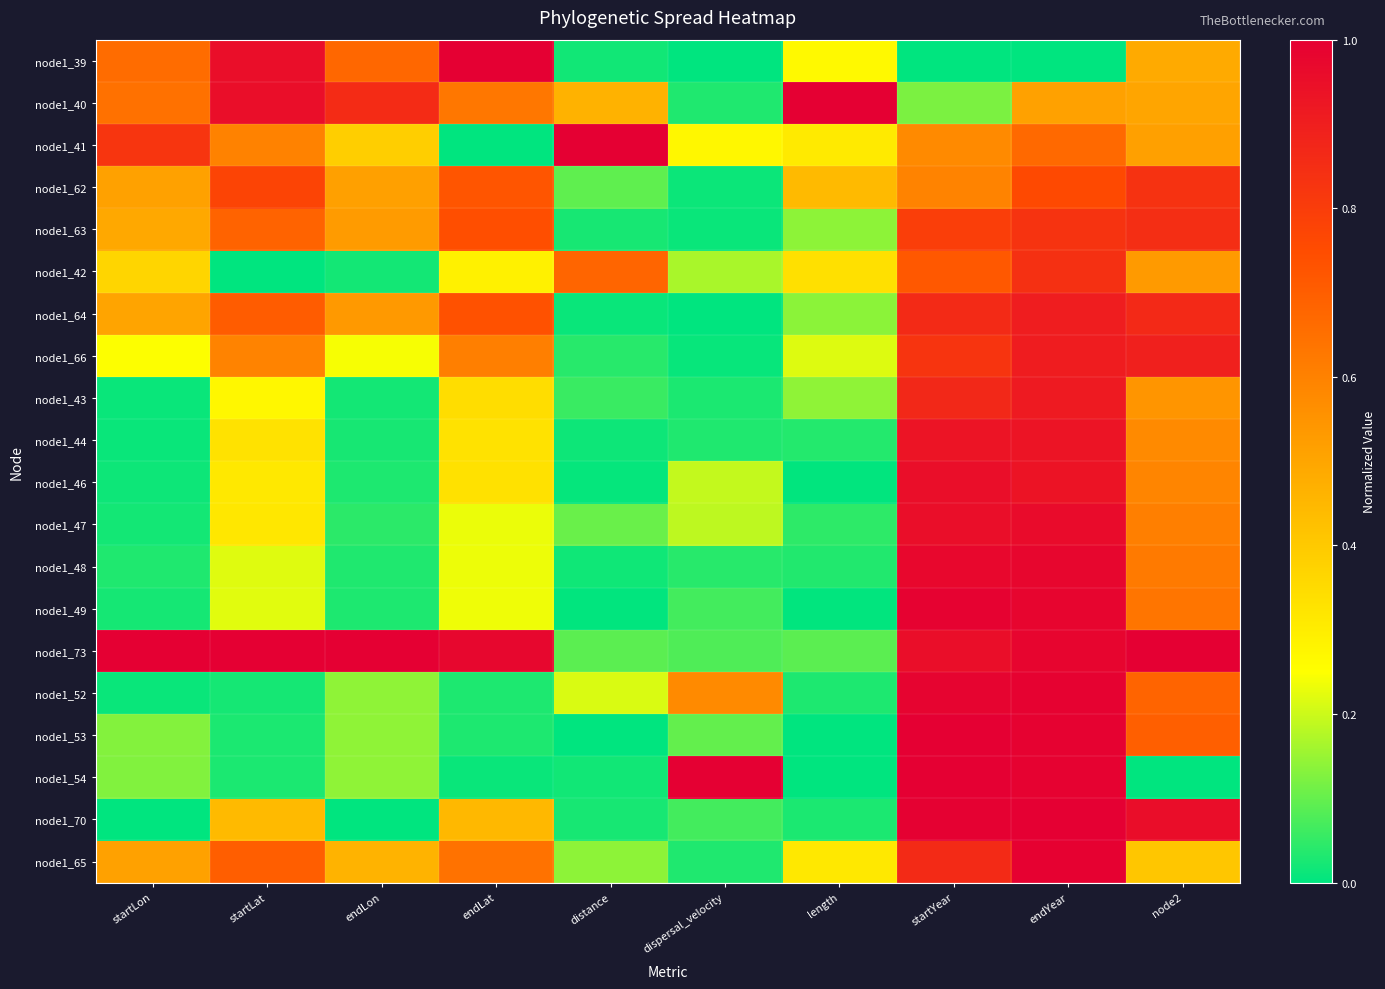

What is the difference between the highest and lowest values at endLon?

1.0